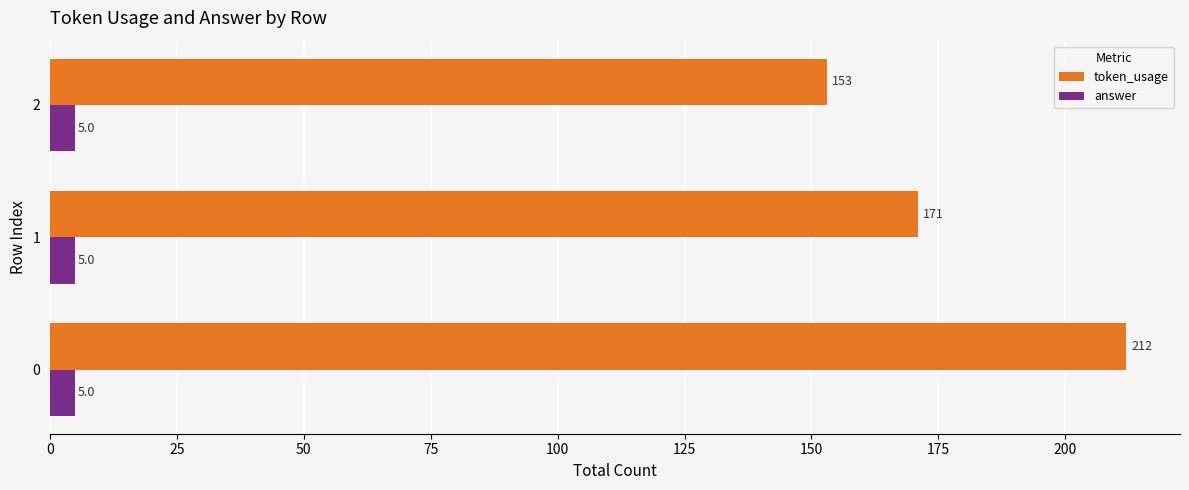

The value of token_usage at 2 is 262. True or false?

False